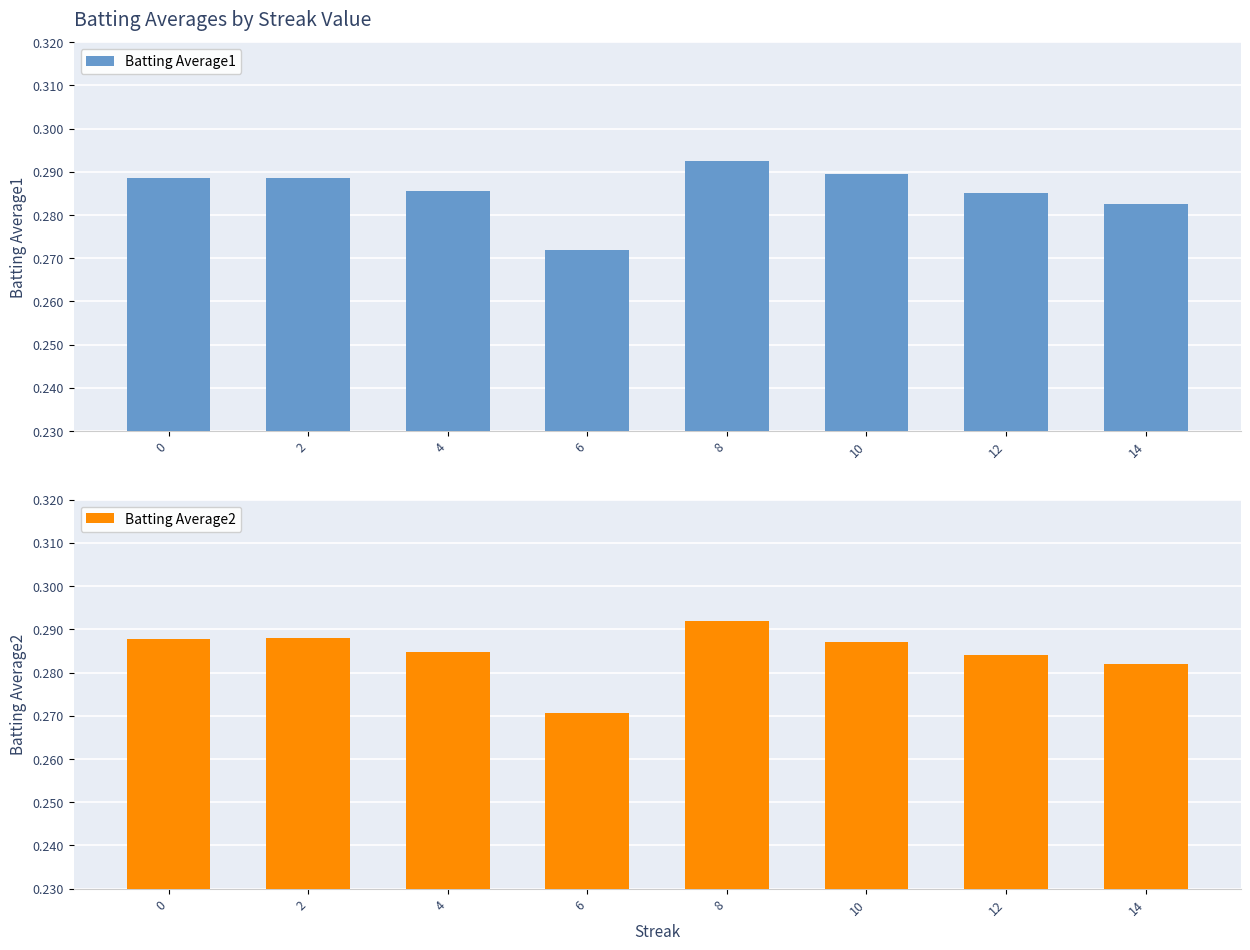

At how many categories does at least one series exceed 0?

8